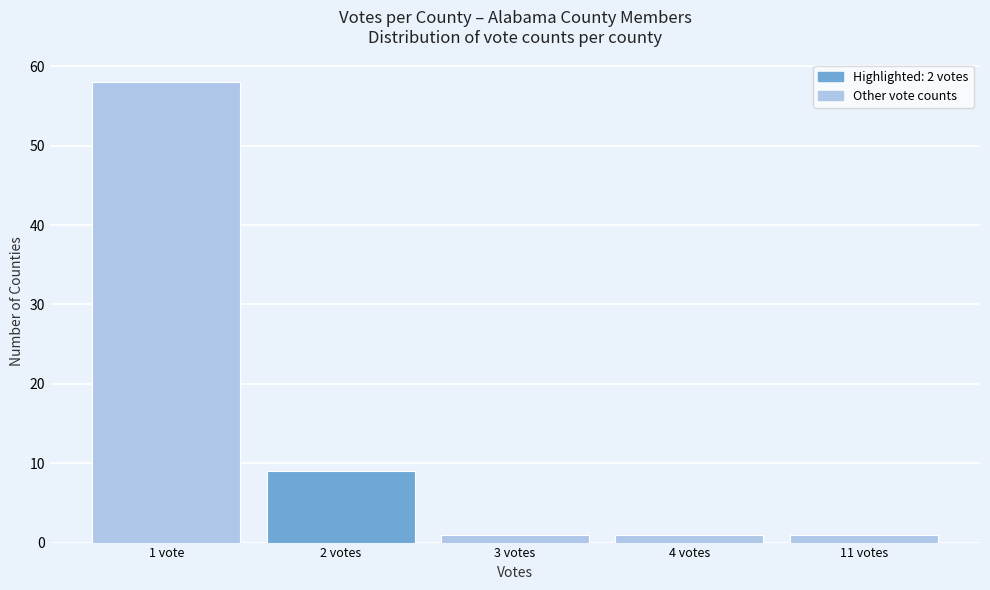

Reading right to left, list all the values displayed in this chart.

11 votes=1	4 votes=1	3 votes=1	2 votes=9	1 vote=58